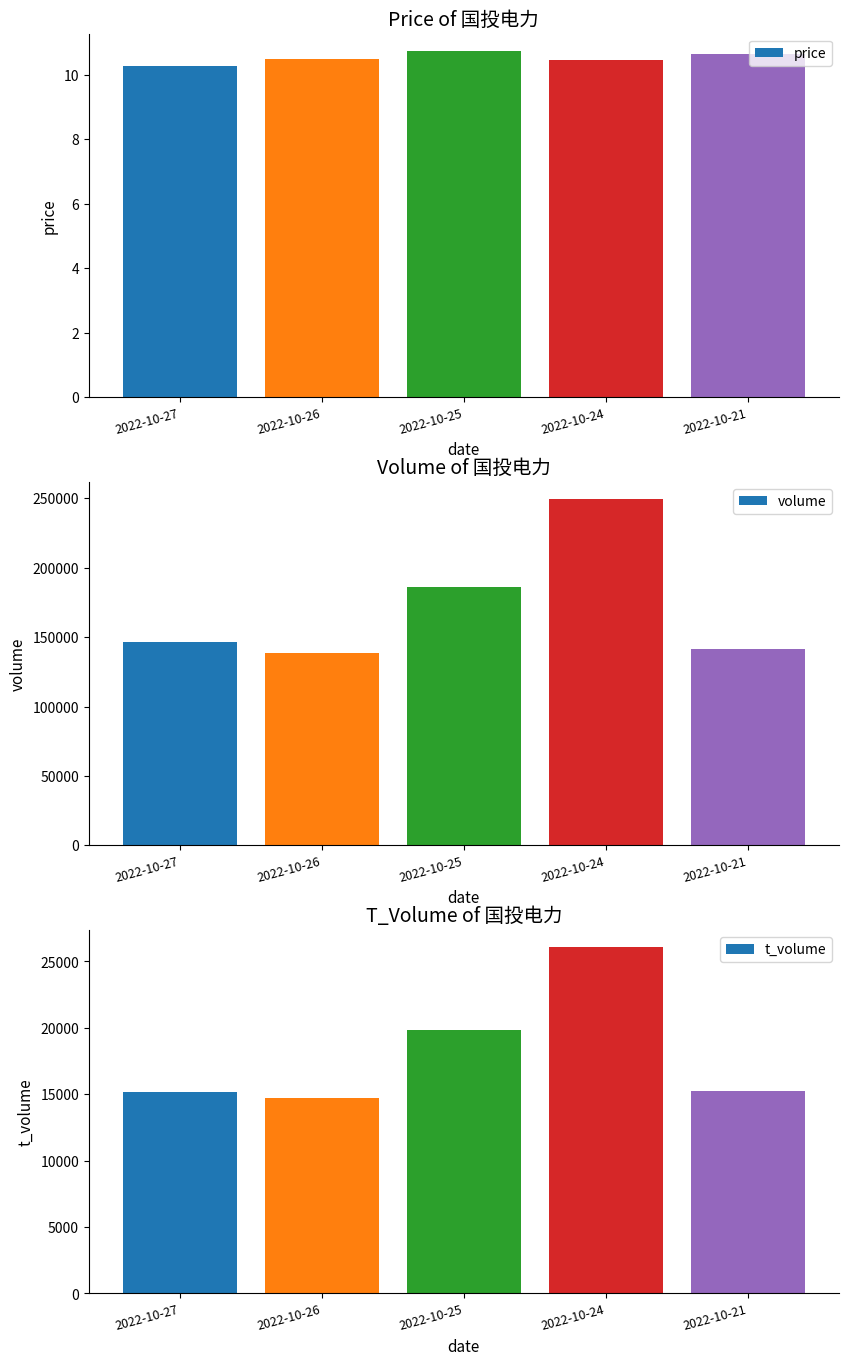

Which category has the highest value across all series?

2022-10-24